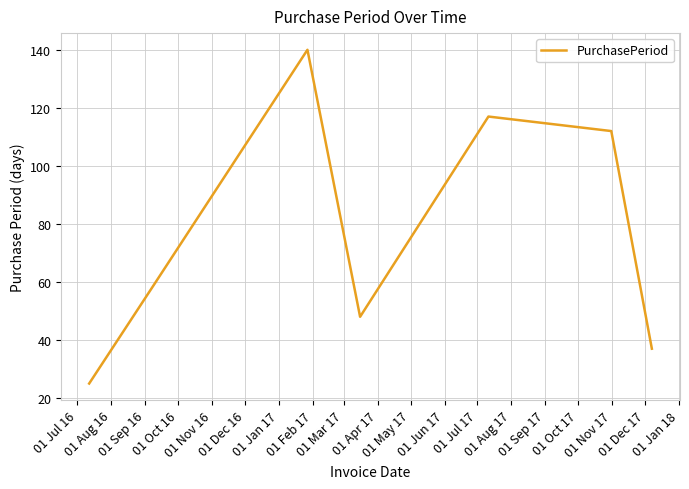

True or false: the data has more than 1 interior local peaks.

True